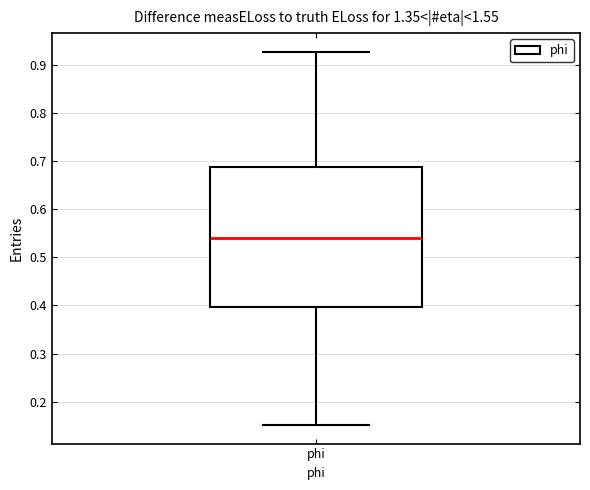

Transcribe this box plot: give where the median line is, the range the box spans, and where the two whiskers end, as read against the y-axis. The values are not printed on the chart, so give them approximately, as read against the axis.

median 0.54, box 0.40 to 0.69, whiskers 0.15 to 0.93